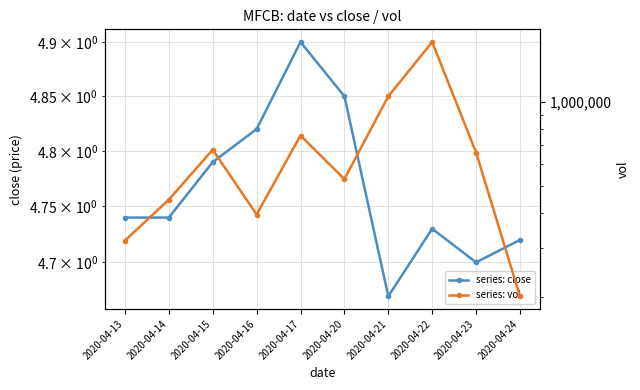

At 2020-04-17, list the series in order from largest to smallest.

series: vol, series: close